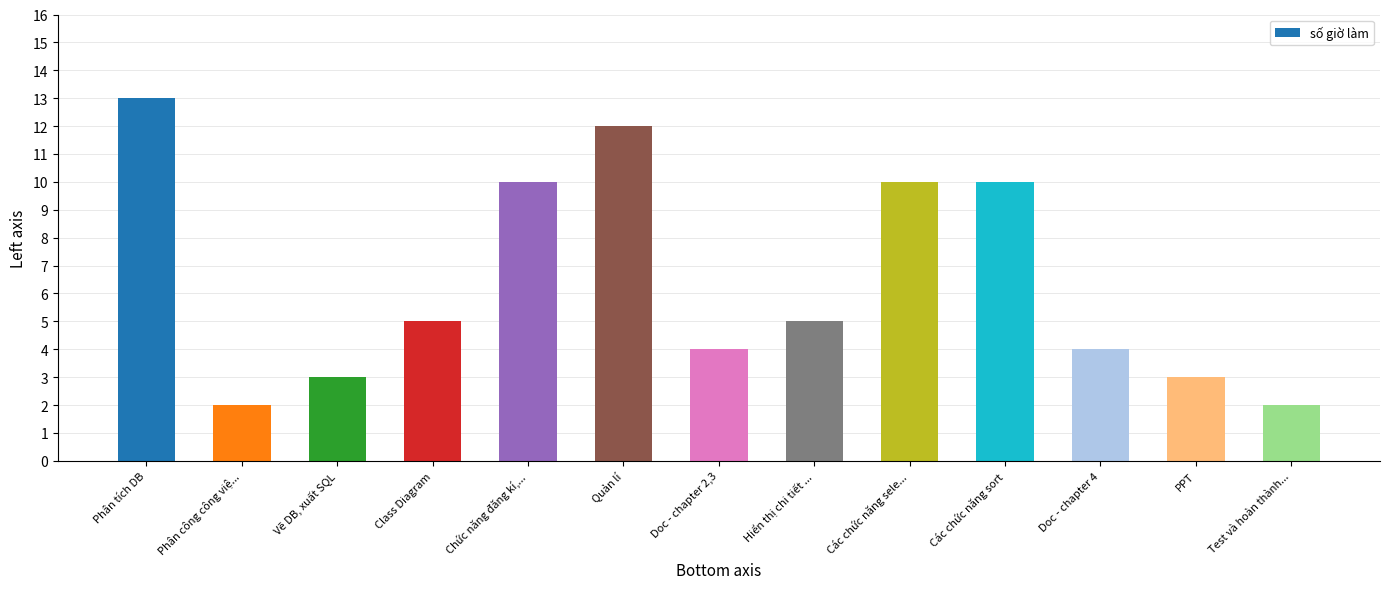

Reading right to left, list all the values displayed in this chart.

Test và hoàn thành...=2	PPT=3	Doc - chapter 4=4	Các chức năng sort=10	Các chức năng sele...=10	Hiển thị chi tiết ...=5	Doc - chapter 2,3=4	Quản lí=12	Chức năng đăng kí,...=10	Class Diagram=5	Vẽ DB, xuất SQL=3	Phân công công việ...=2	Phân tích DB=13